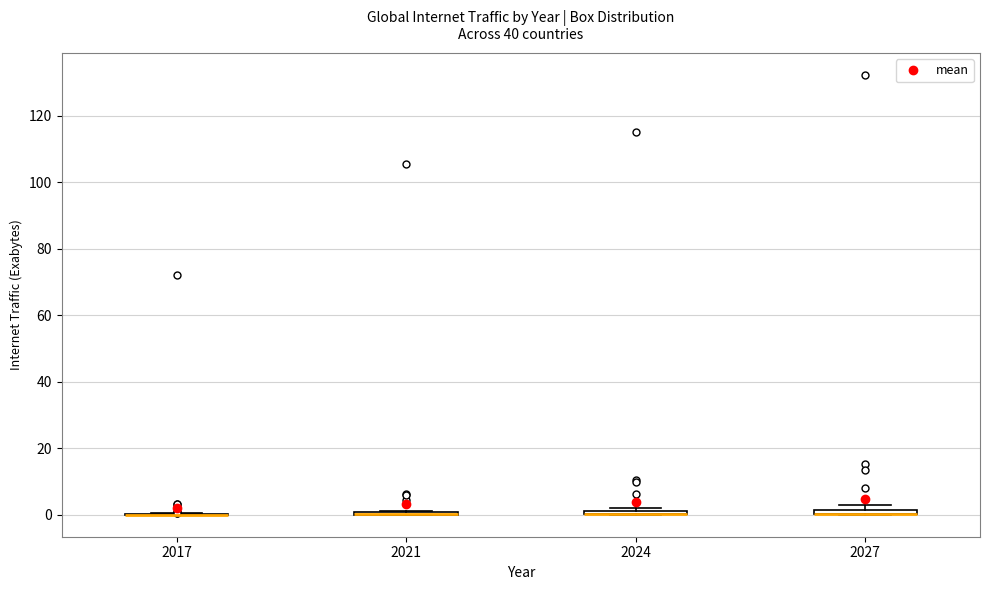

Where is the lower edge of the box at x = 2024 on the y-axis? The values are not printed on the chart, so give them approximately, as read against the axis.

0